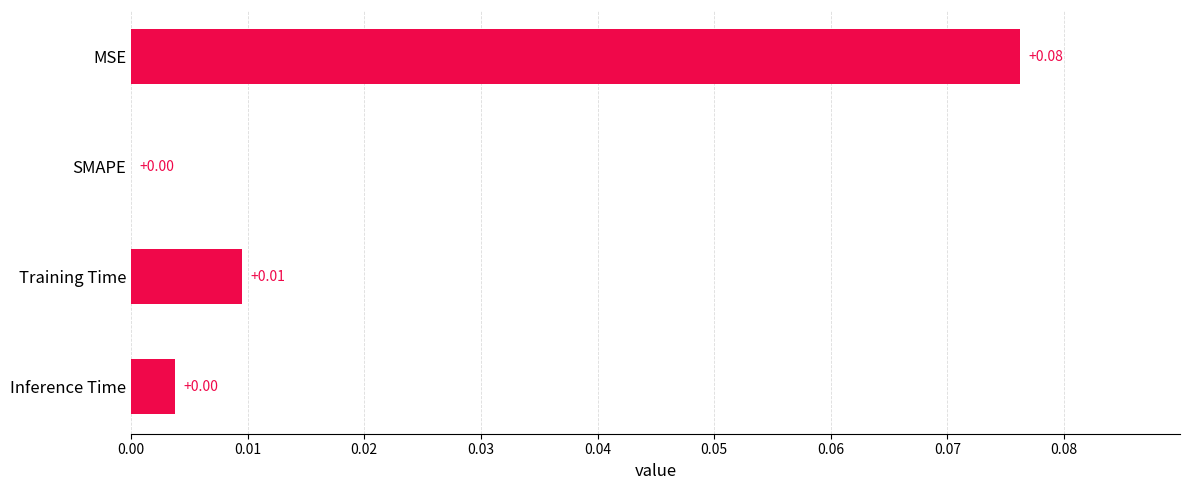

Which category has the highest value across all series?

MSE